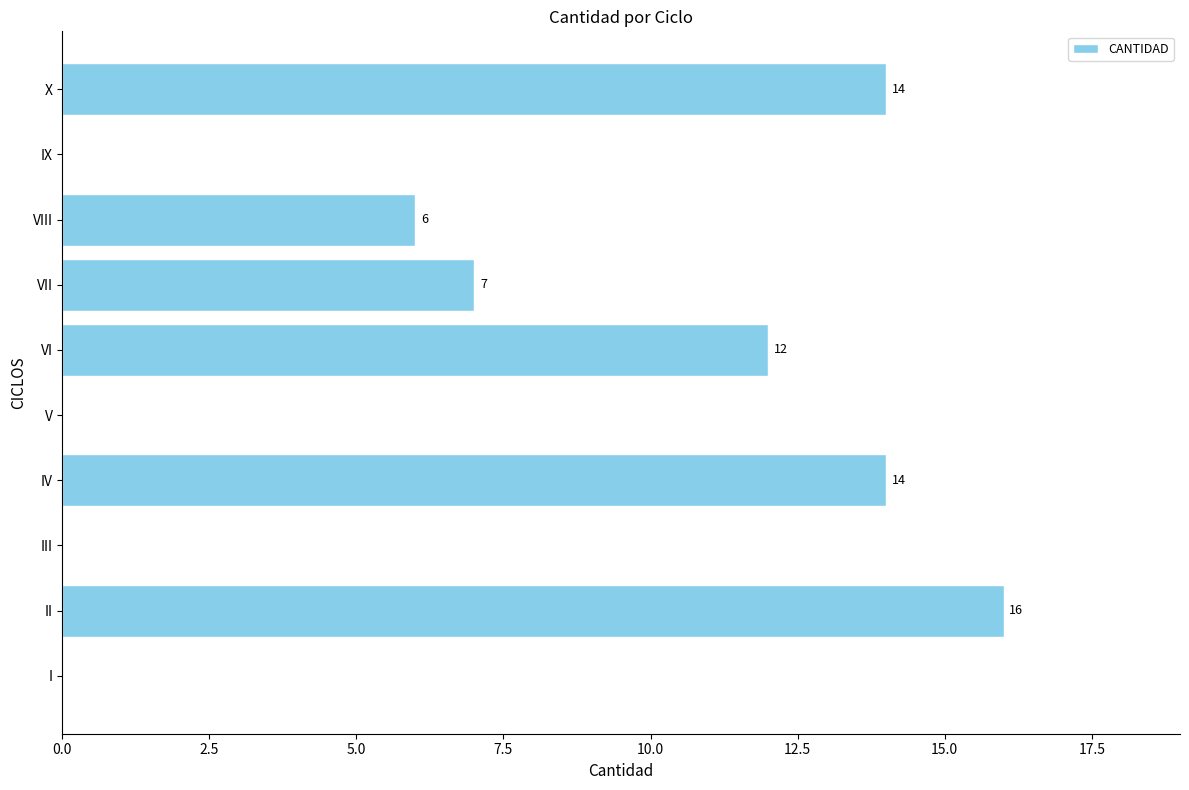

Are the bars grouped side by side (vs. stacked)?

No